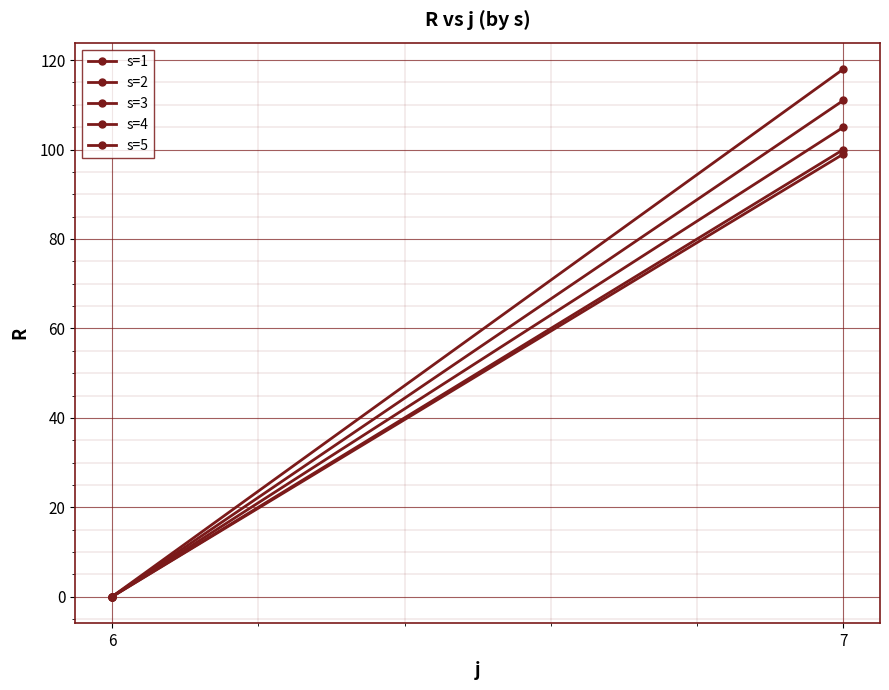

What is the total value across all series at 7?

533